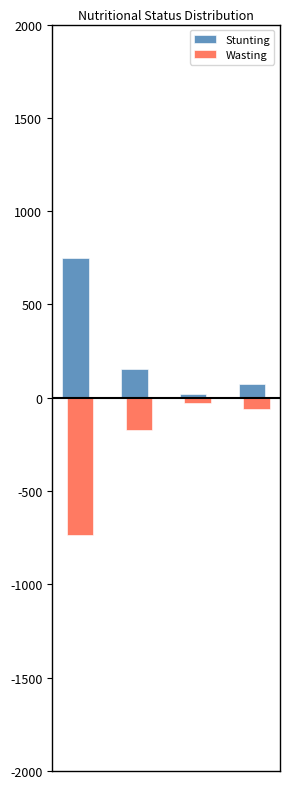

How many groups of bars are there?

4